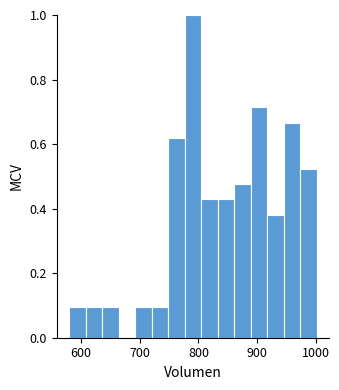

Around what value on the x-axis is the tallest bar? Give the approximate position of its centre, as read against the axis.

790